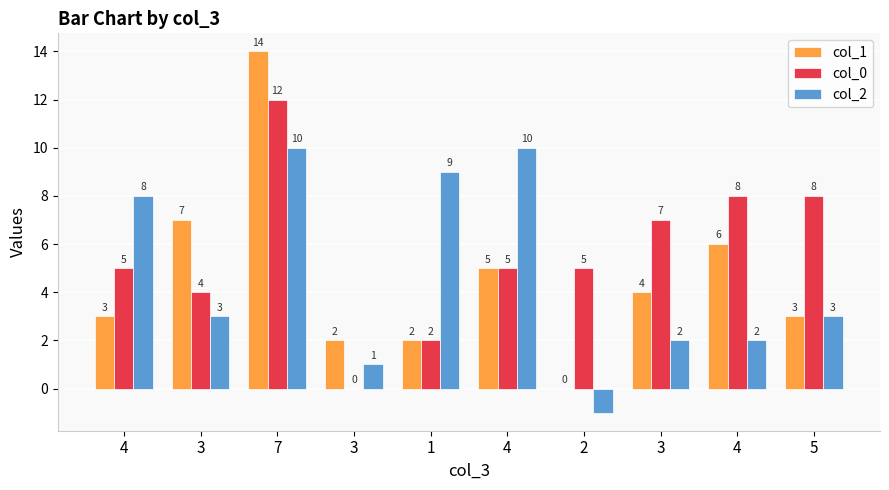

Is the value of col_0 at 2 greater than the value of col_1 at 1?

Yes